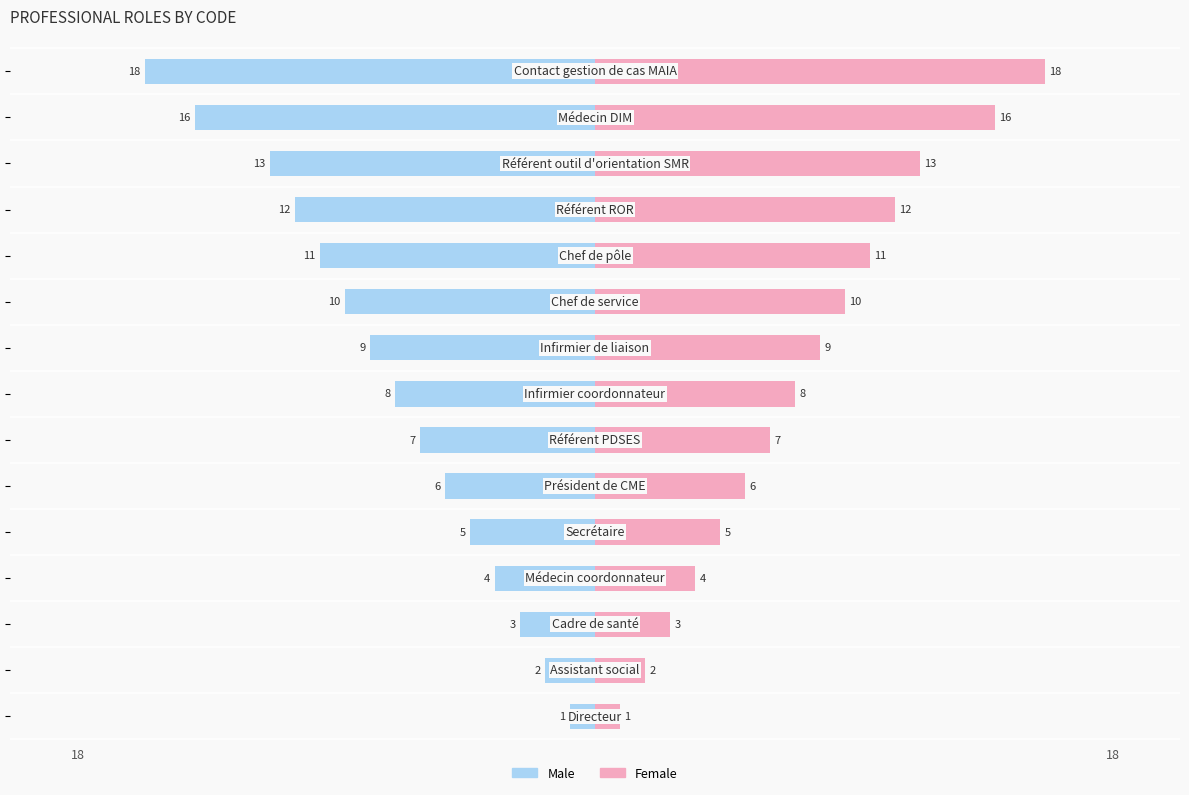

Rank the series by their maximum value, from highest to lowest.

Female, Male